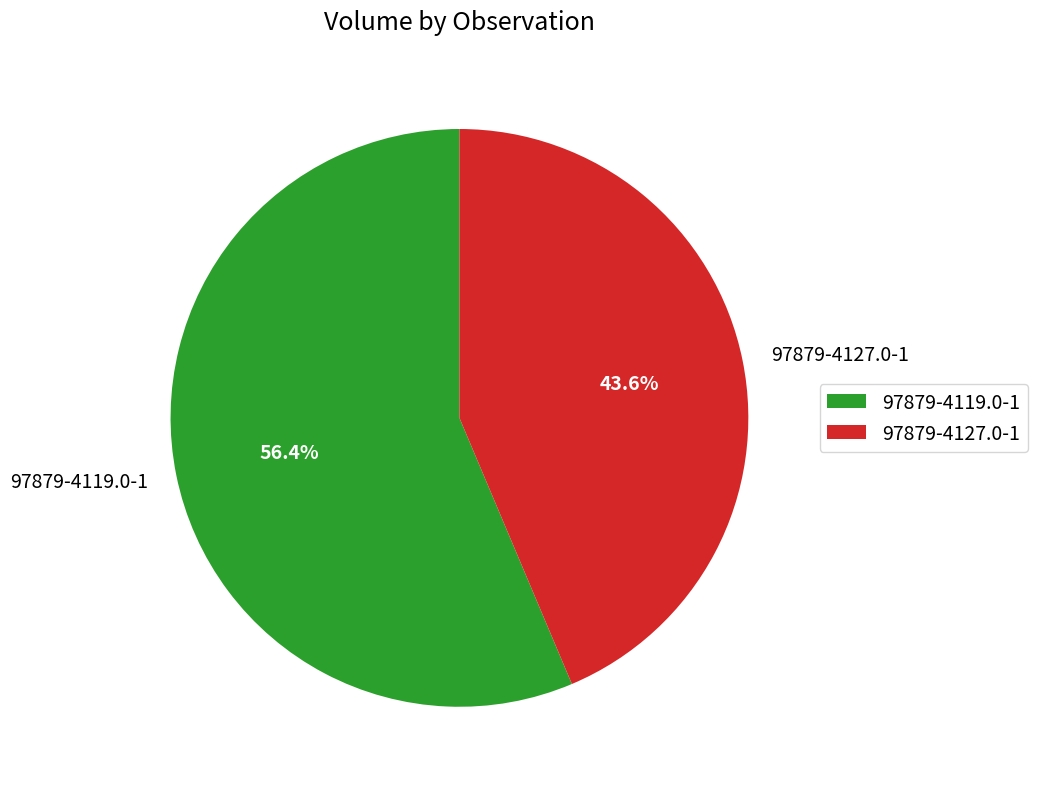

What portion of the pie excludes 97879-4119.0-1?

43.6%